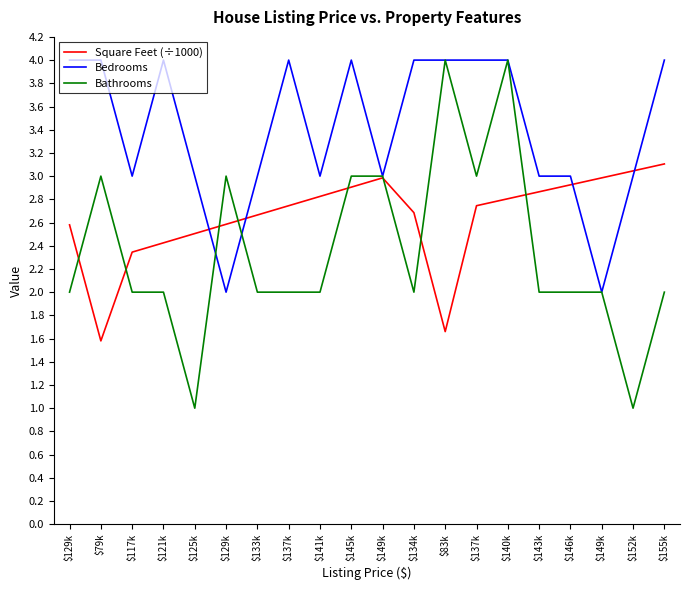

Read the Bedrooms value at $125k.

3.0